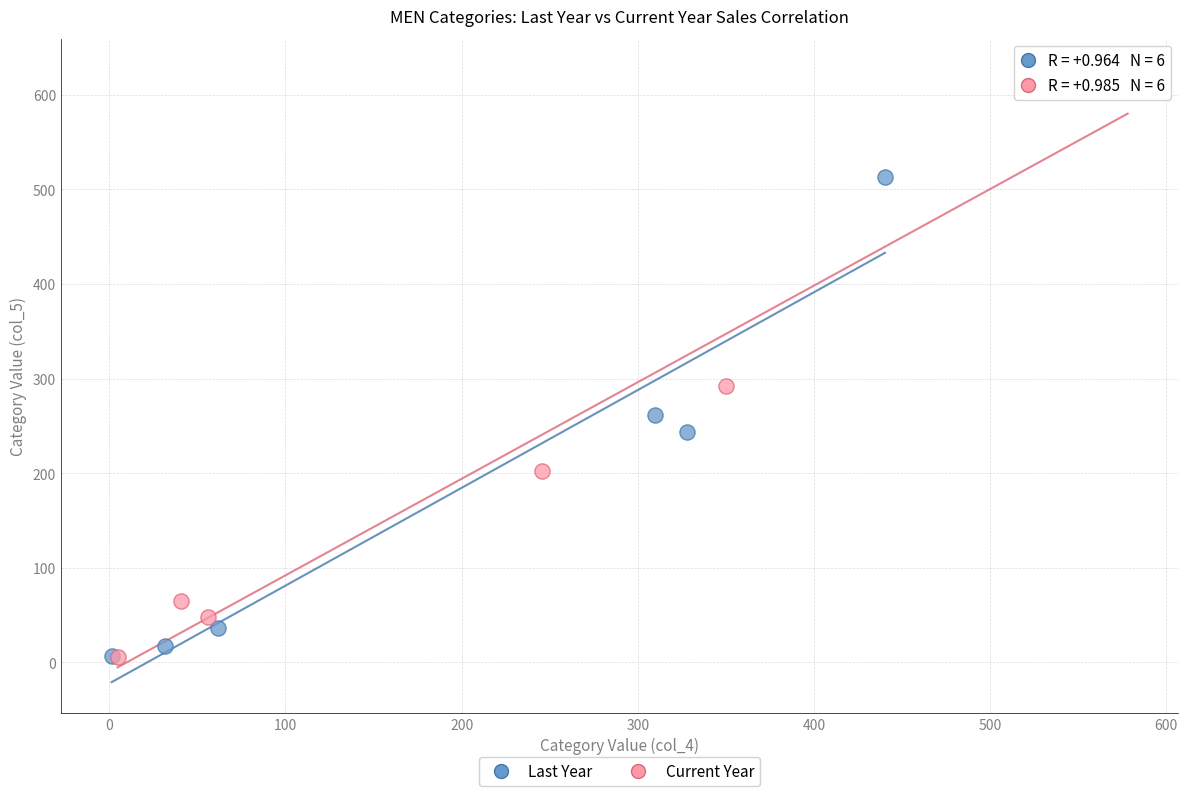

Which series contains the highest Y value?

Current Year